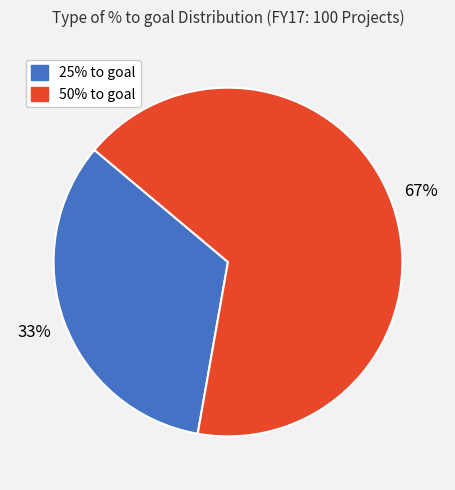

To the nearest percent, what is the average slice percentage?

50%